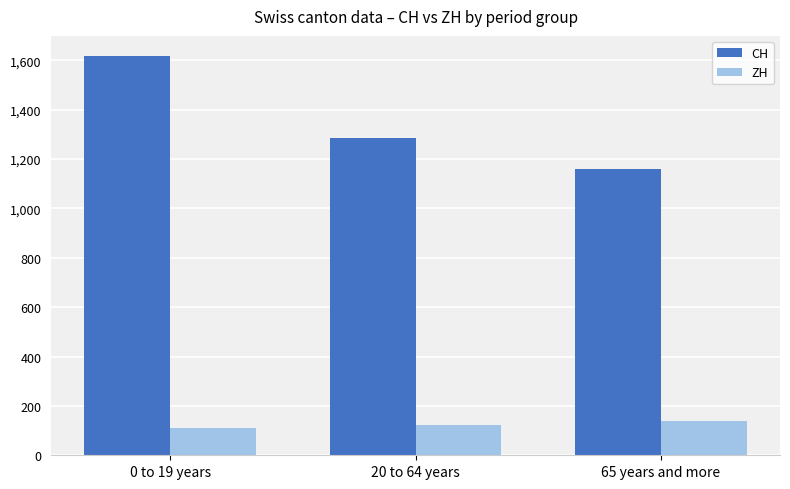

Which series has the widest spread of values?

CH